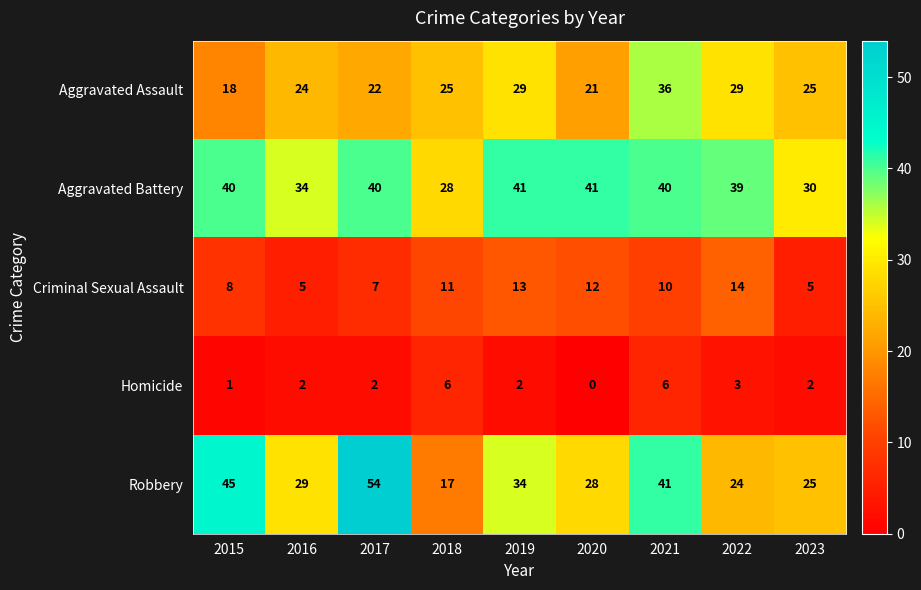

What is the difference between the highest and lowest values at 2020?

41